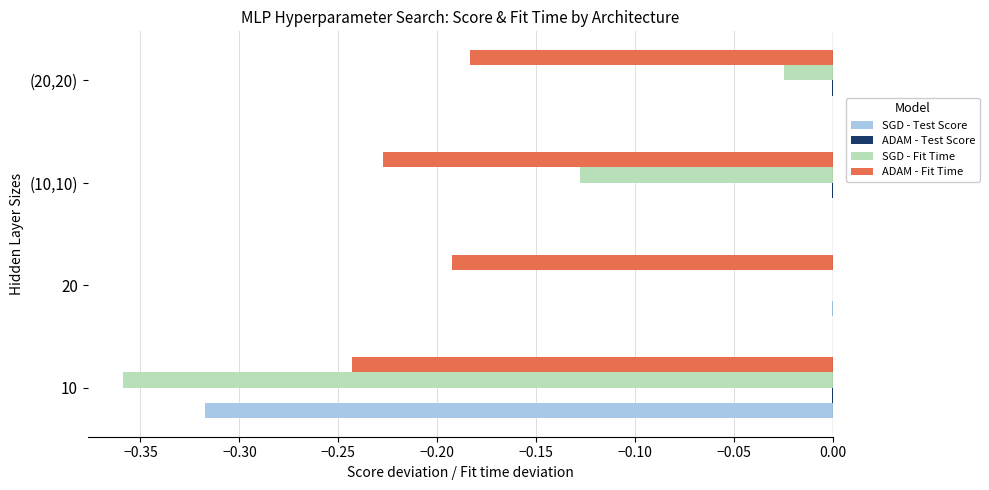

Which category has the highest value in the SGD - Fit Time series?

20